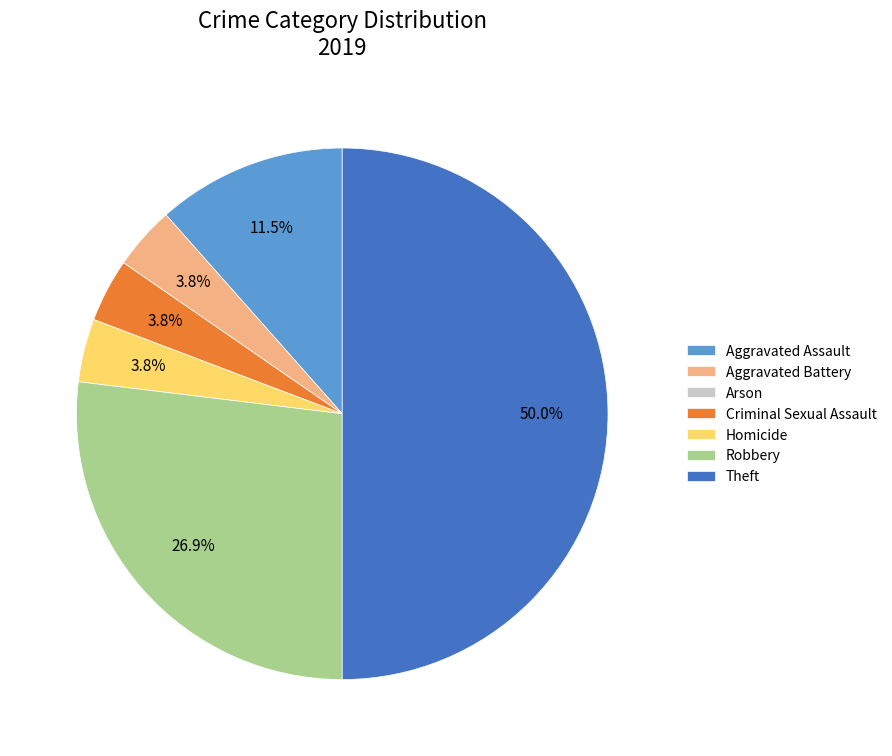

Does Criminal Sexual Assault represent more than half of the total?

No